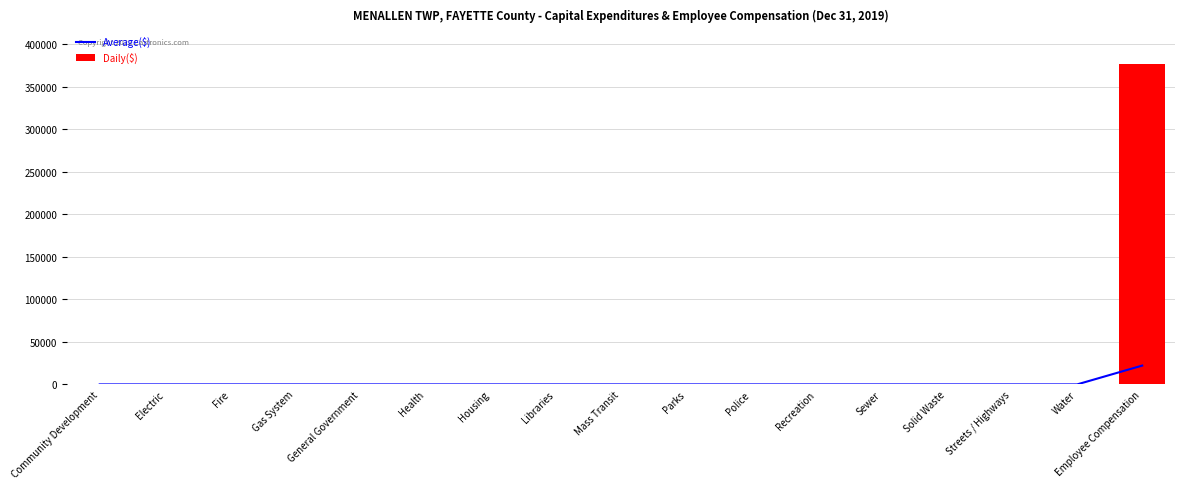

Which label corresponds to the largest value in the chart?

Employee Compensation